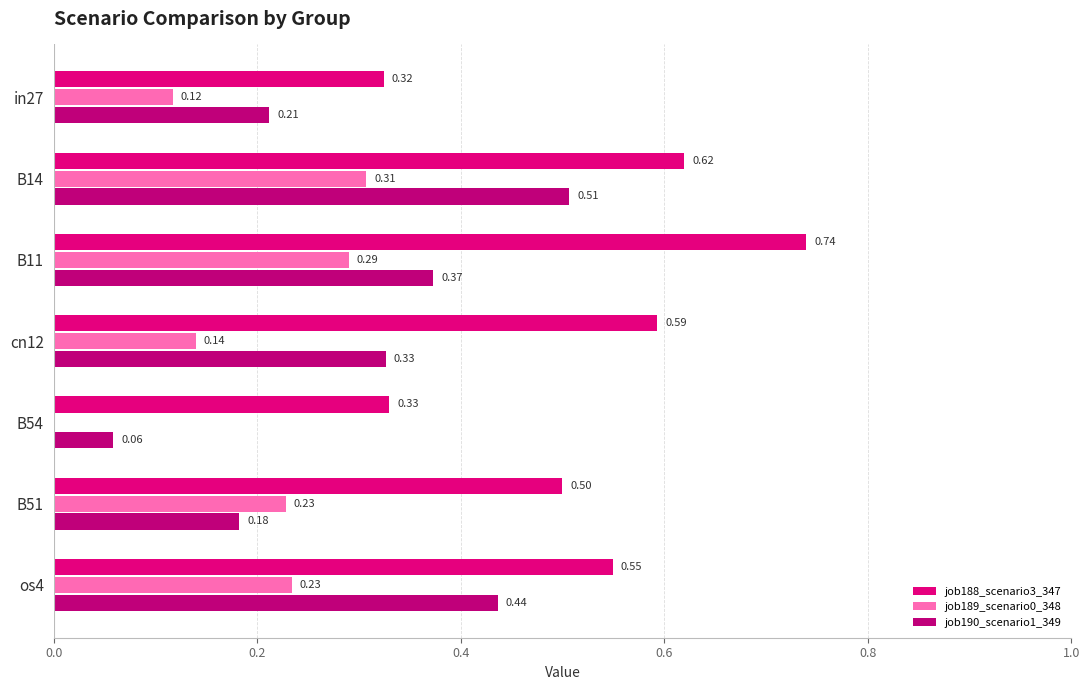

How many values in the job189_scenario0_348 series exceed 0?

6